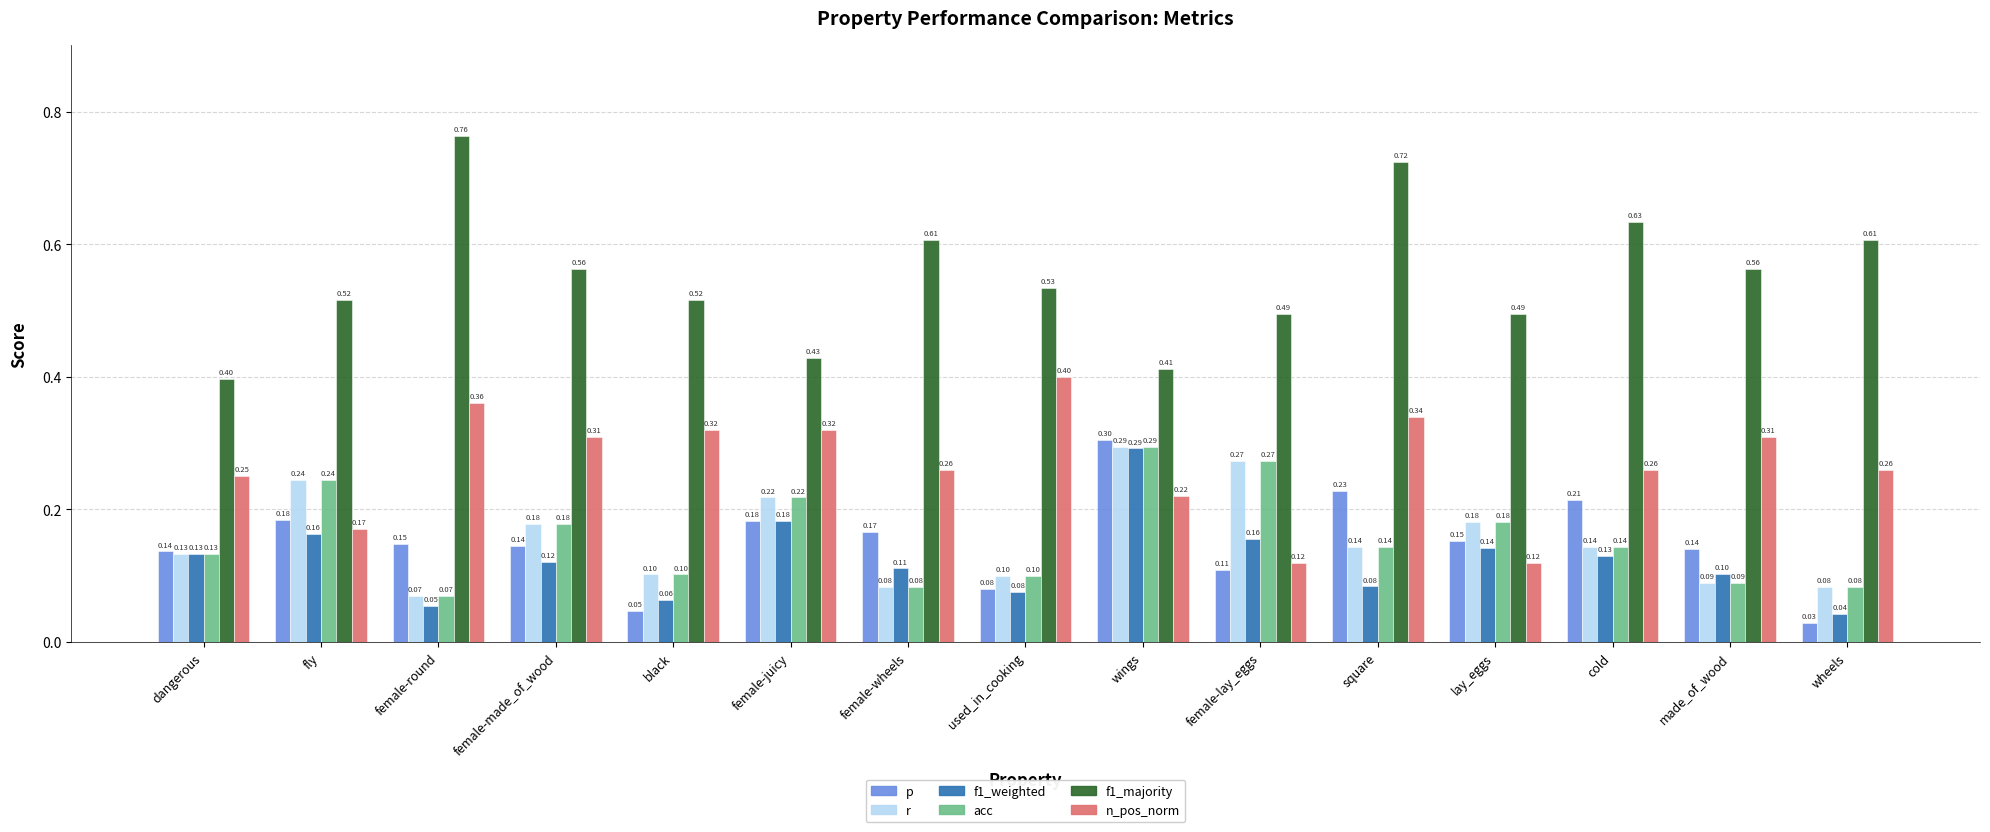

At which category does the chart reach its peak across all series?

female-round